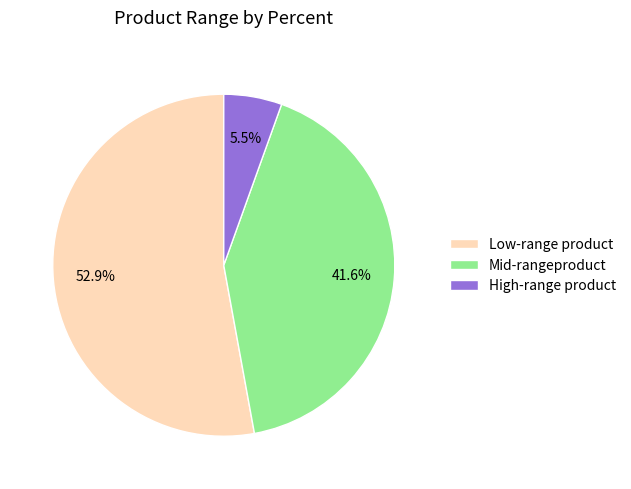

Rank the categories by value from highest to lowest.

Low-range product, Mid-rangeproduct, High-range product